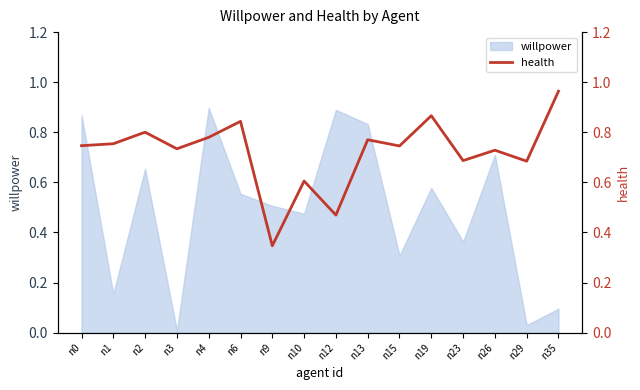

How many interior local peaks (higher than both neighbors) does the data have?

6